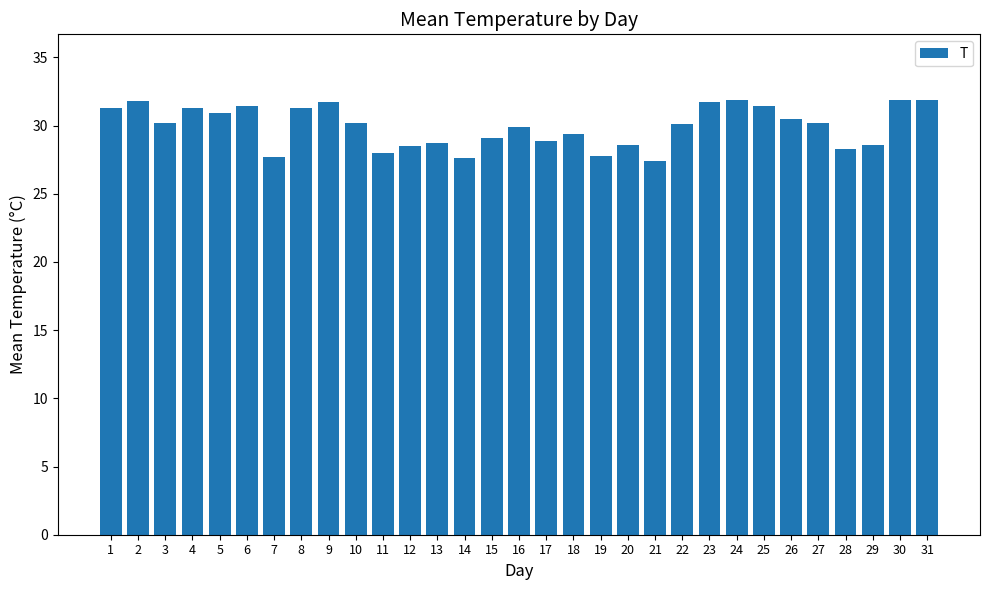

What is the value of the 28th bar from the left?

28.3